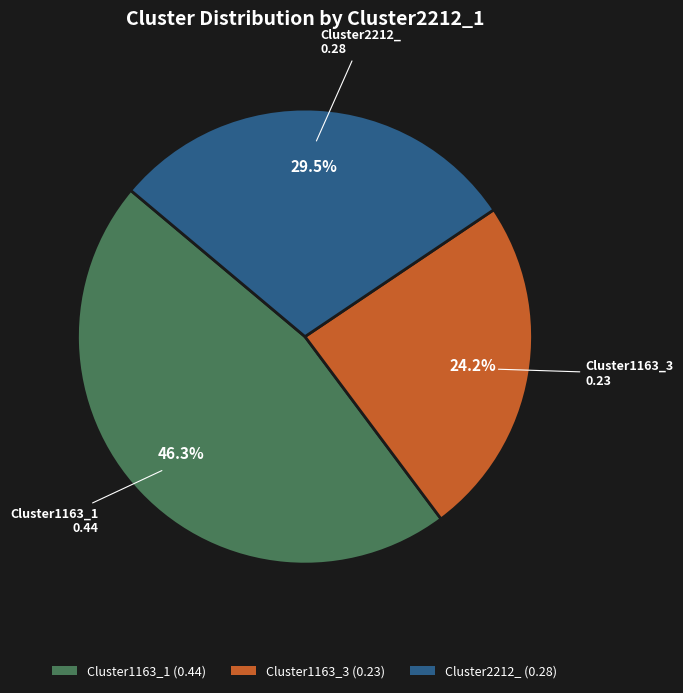

Does any single category account for the majority?

No